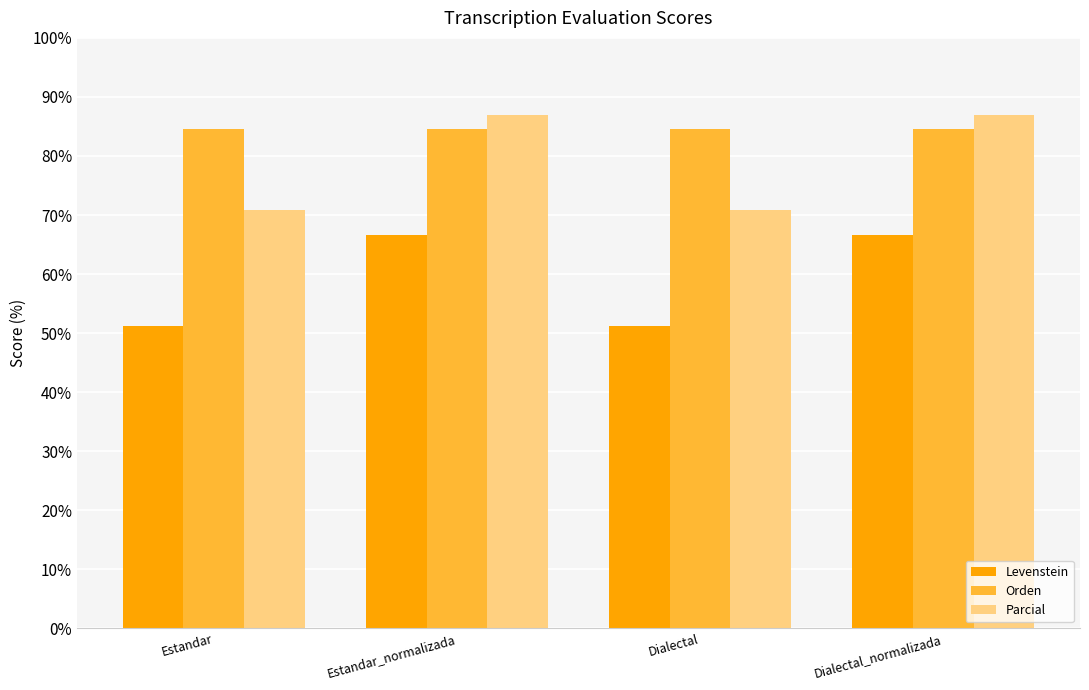

What is the minimum value shown in the chart?

51.2